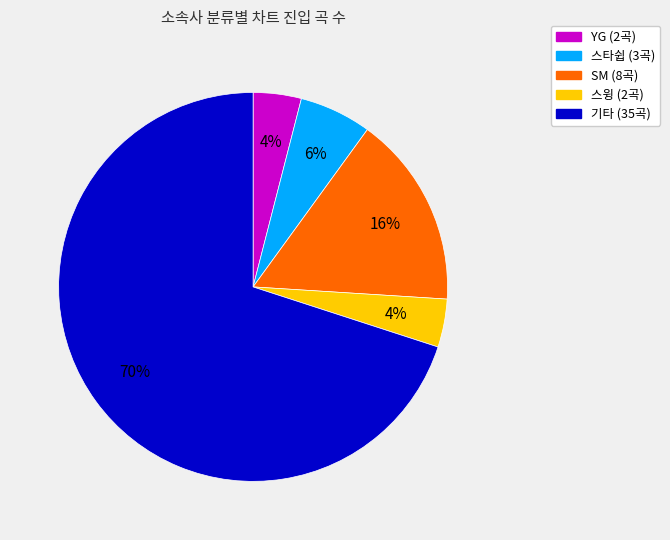

To the nearest percent, what is the average slice percentage?

20%